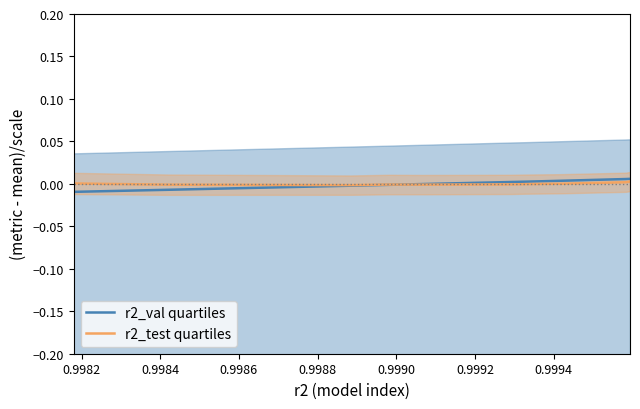

How many values in the r2_val quartiles series are below 0?

5